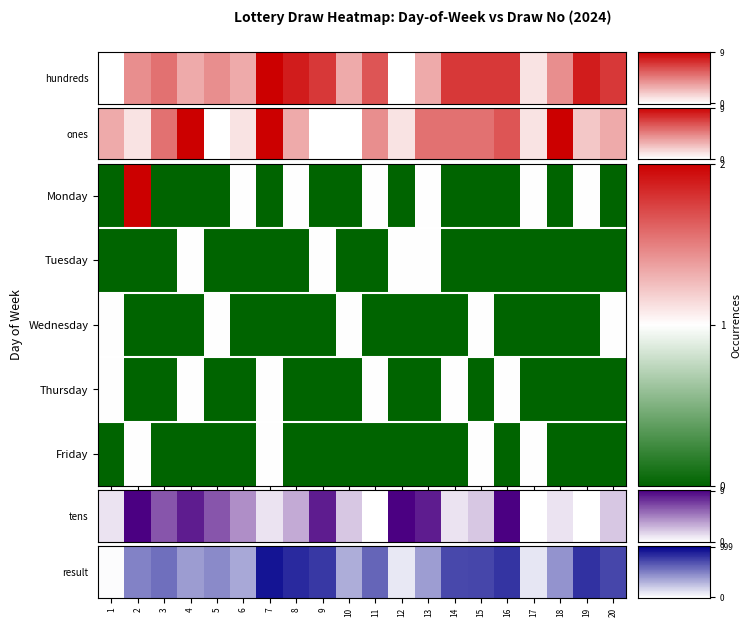

At which category does the chart reach its peak across all series?

4